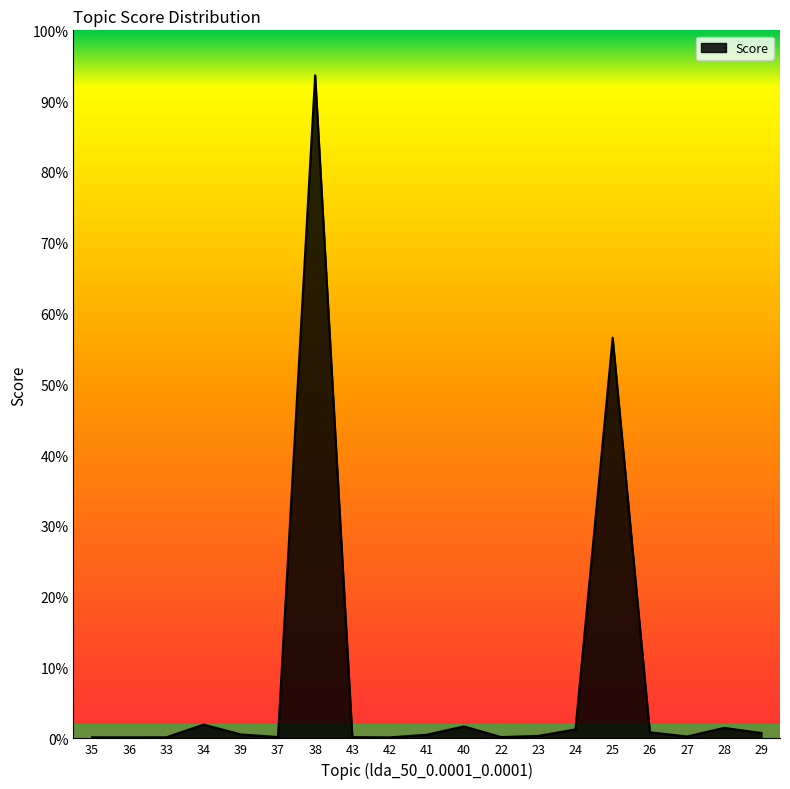

Where is the data nearest to the value 0?

42